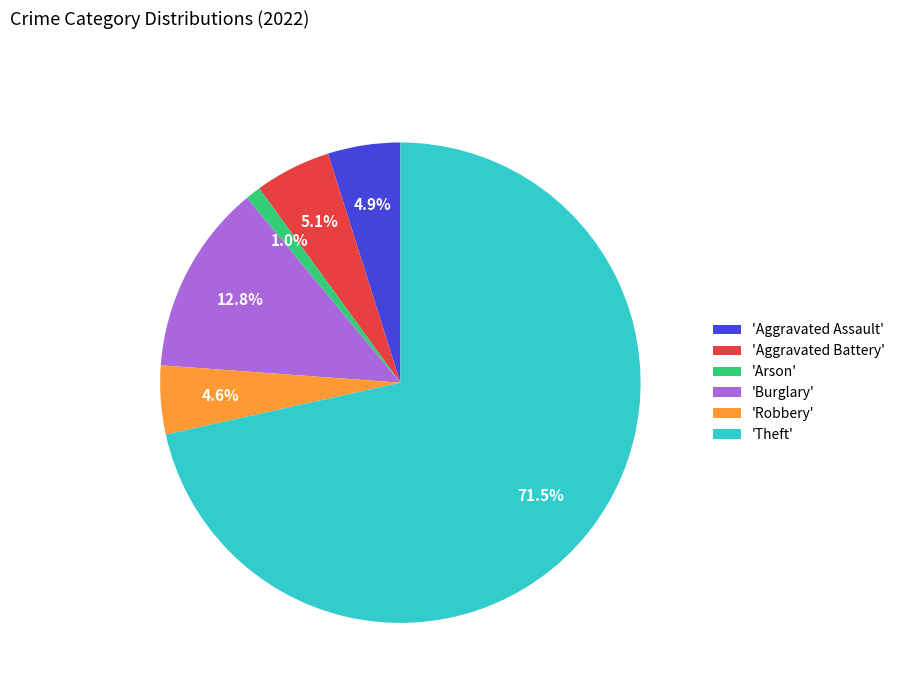

What is the total percentage of 'Aggravated Assault' and 'Arson'?

5.9%